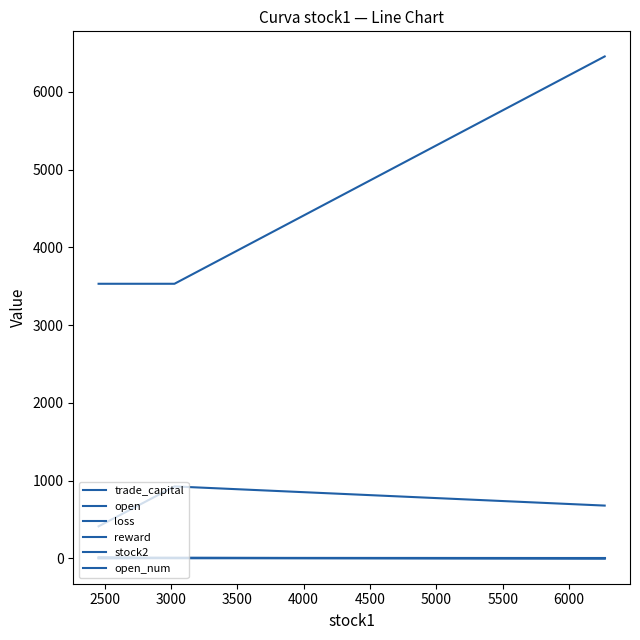

How many lines are shown in the chart?

6